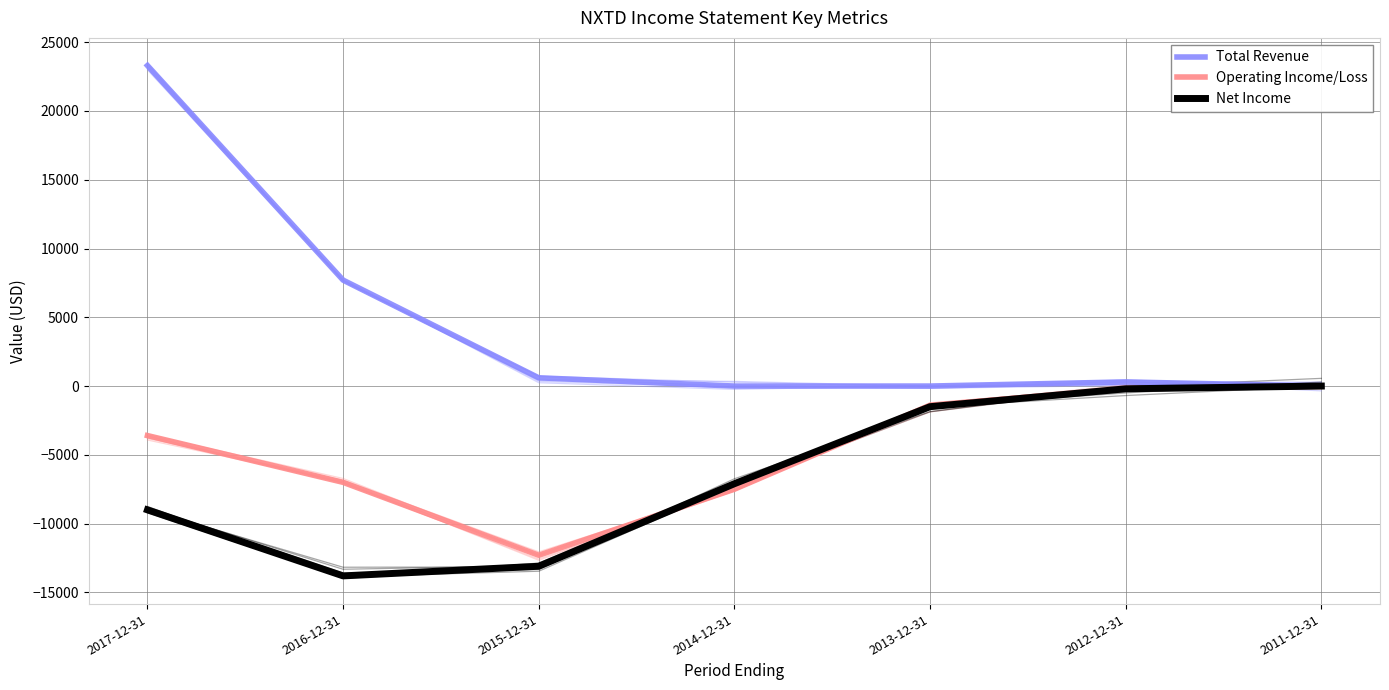

What is the total value across all series at 2015-12-31?

-24800